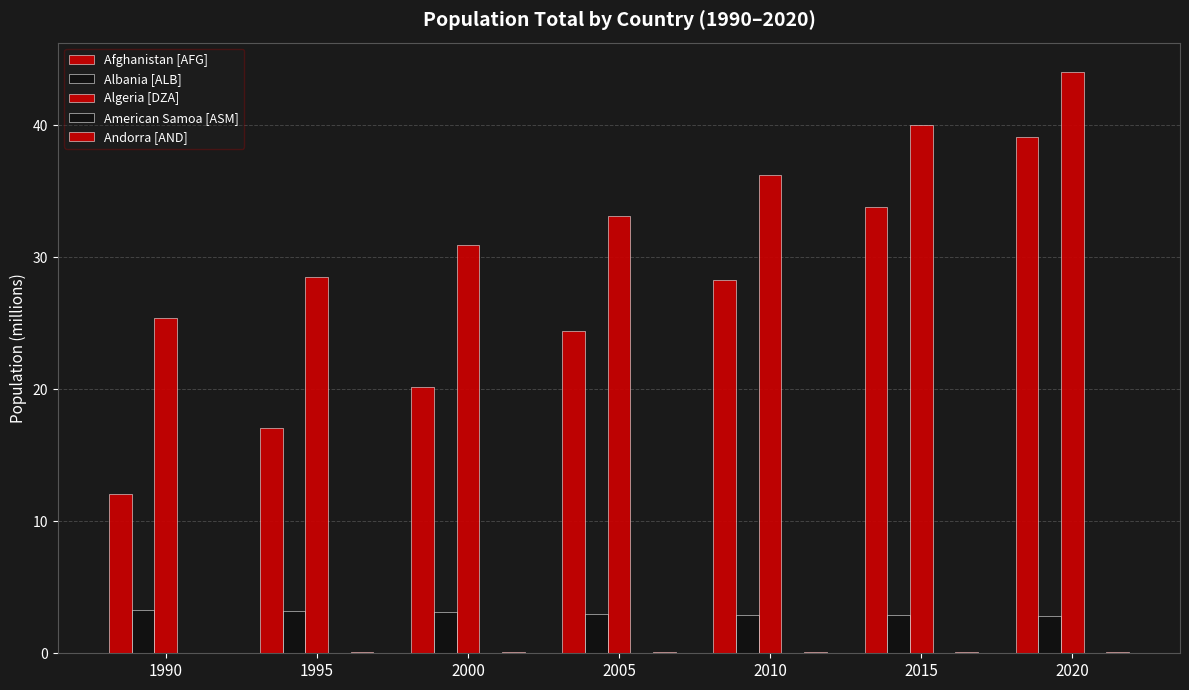

How many groups of bars are there?

7